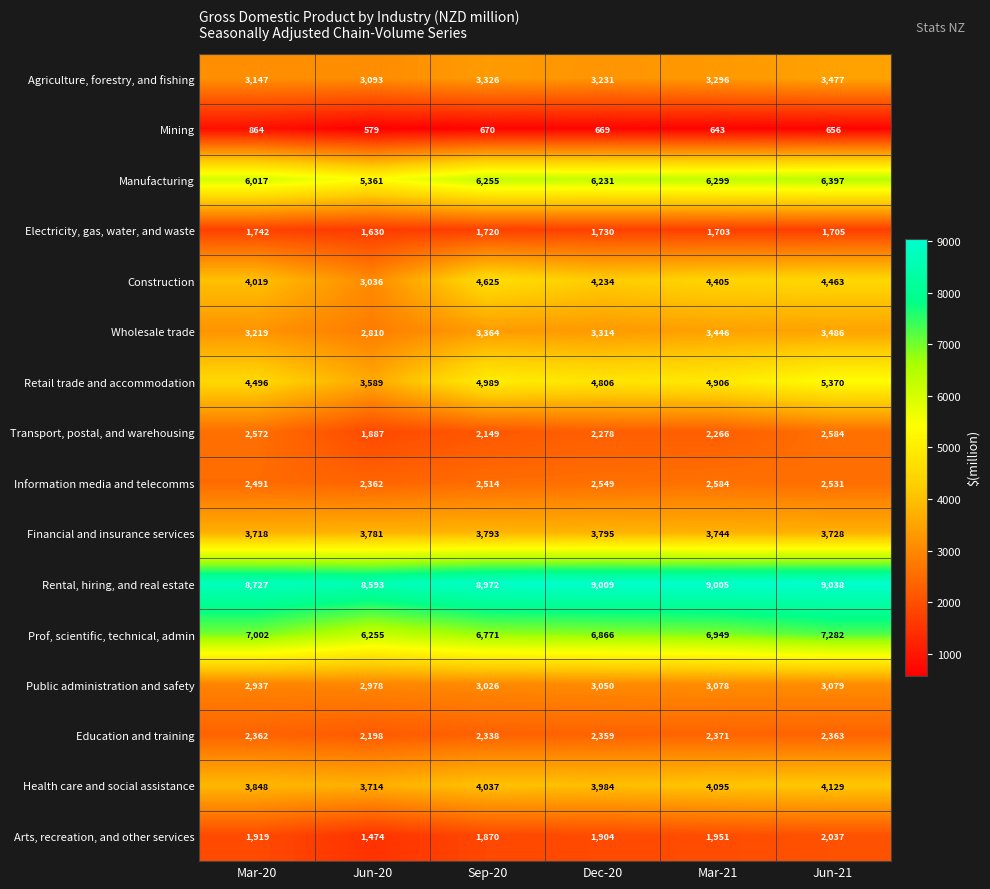

At which label is Mining closest to 721?

Sep-20